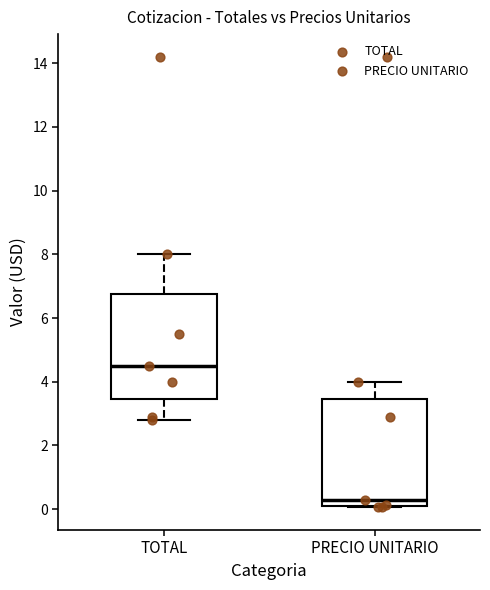

Which box's median line is the lowest?

PRECIO UNITARIO